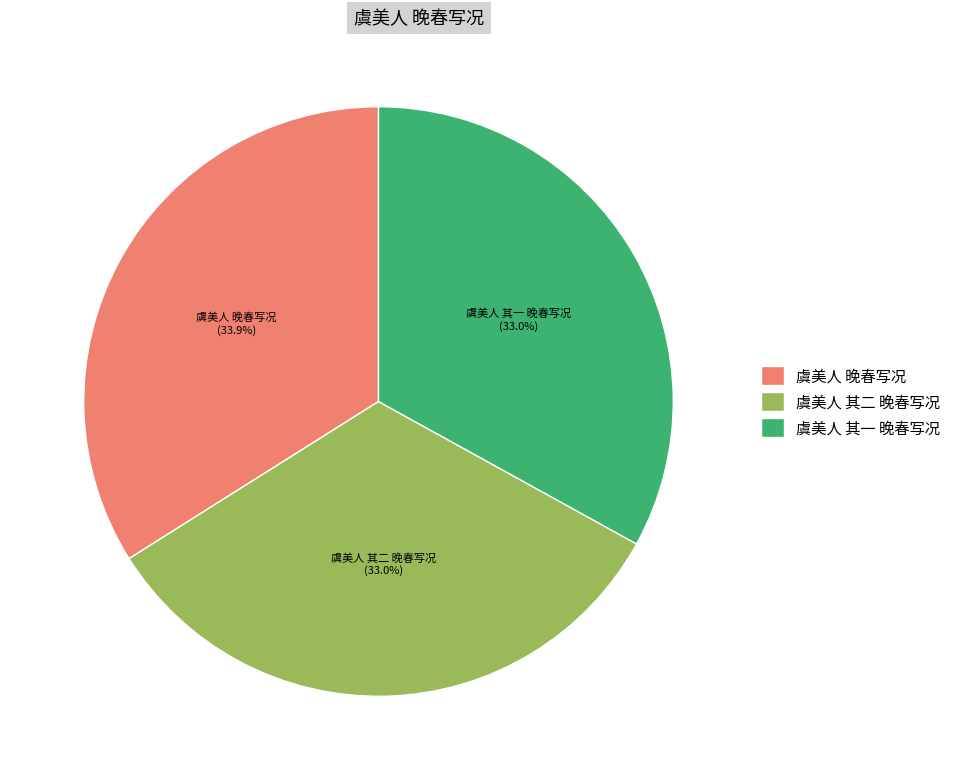

To the nearest percent, what is the difference between the 虞美人 其二 晚春写况 and 虞美人 晚春写况 slice percentages?

1%